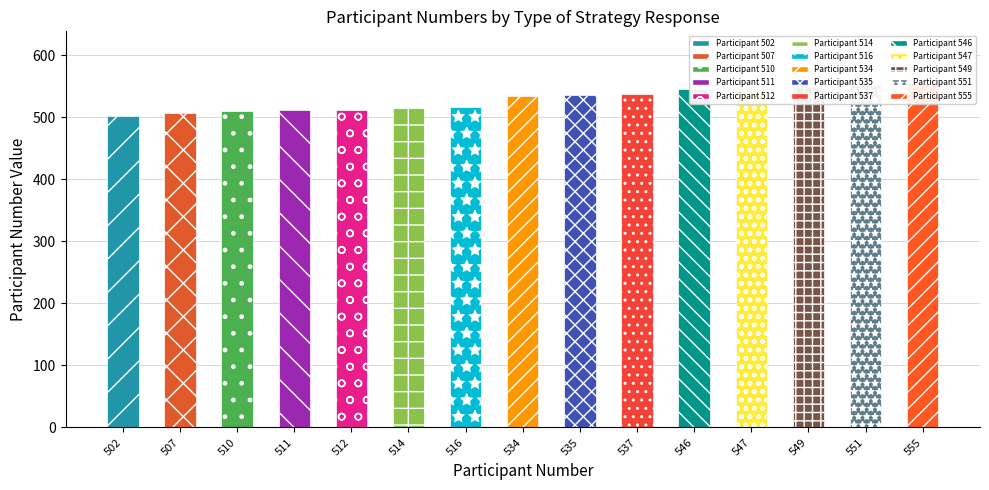

Are the bars horizontal?

No